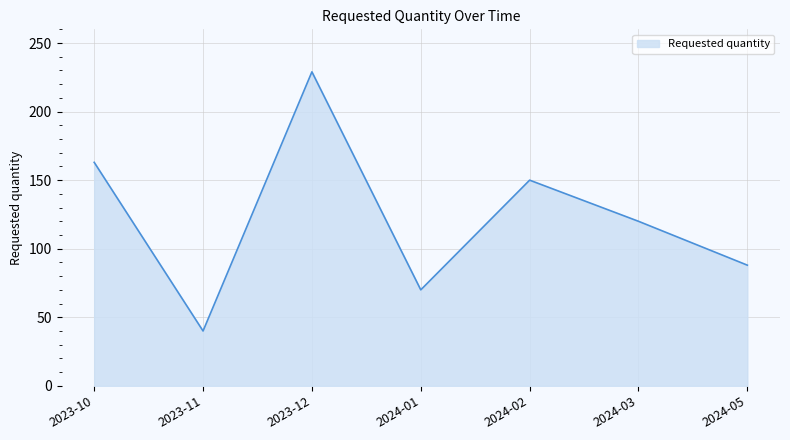

List the labels in order of value, largest first.

2023-12, 2023-10, 2024-02, 2024-03, 2024-05, 2024-01, 2023-11